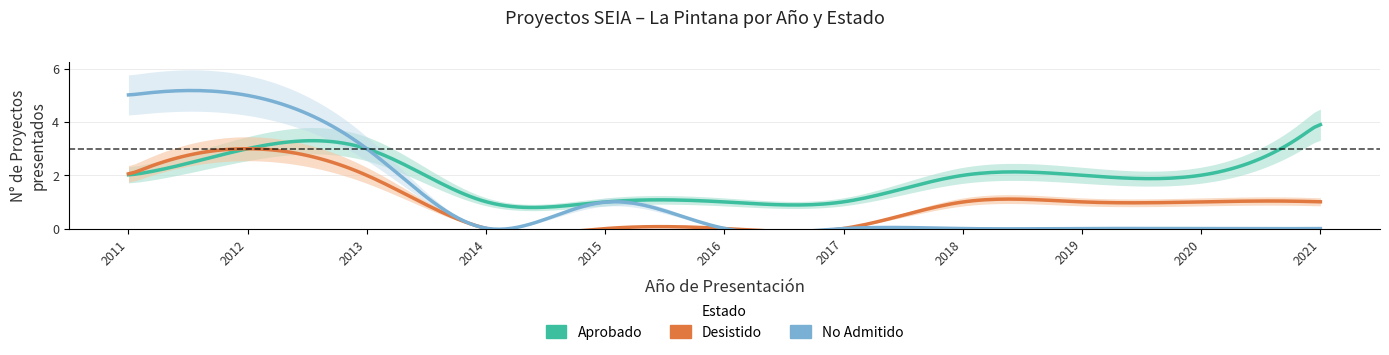

What is the total value across all series at 1?

11